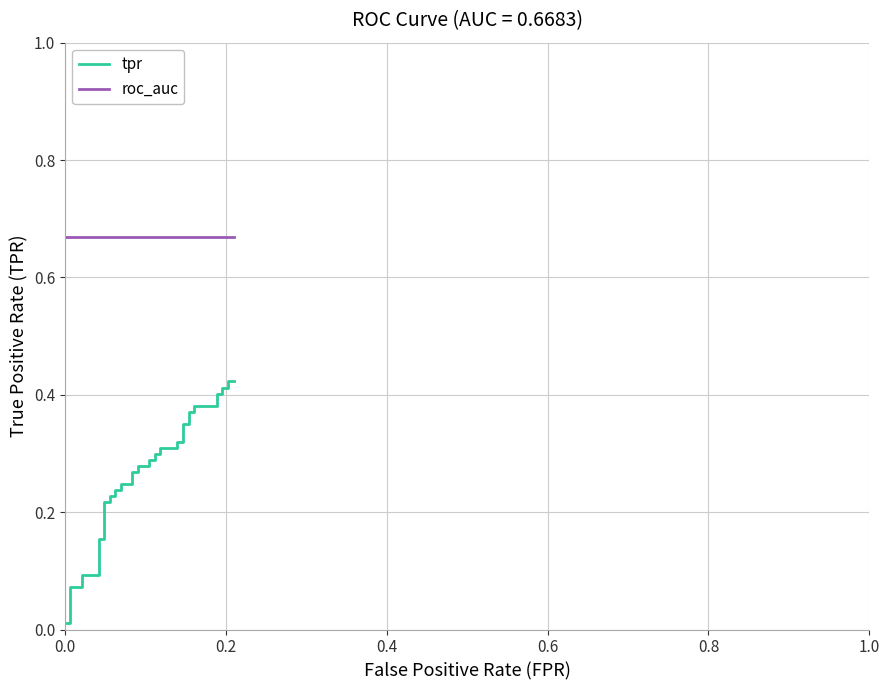

Which series has the widest spread of values?

tpr